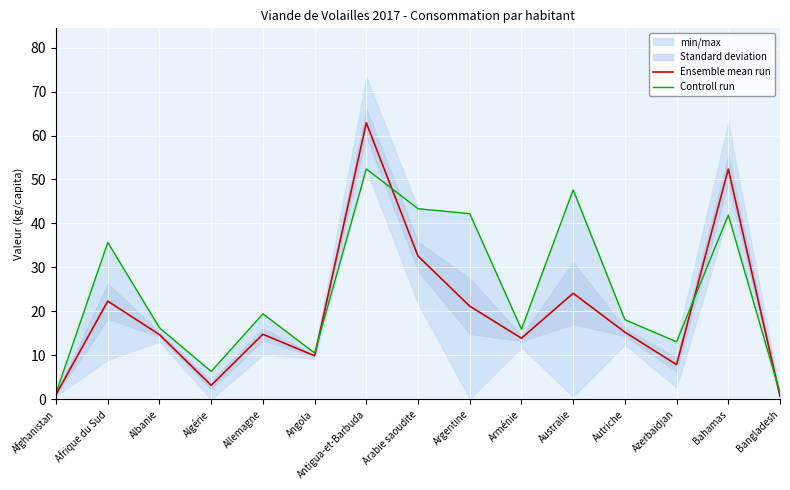

Which series has the largest range (max minus min)?

Ensemble mean run